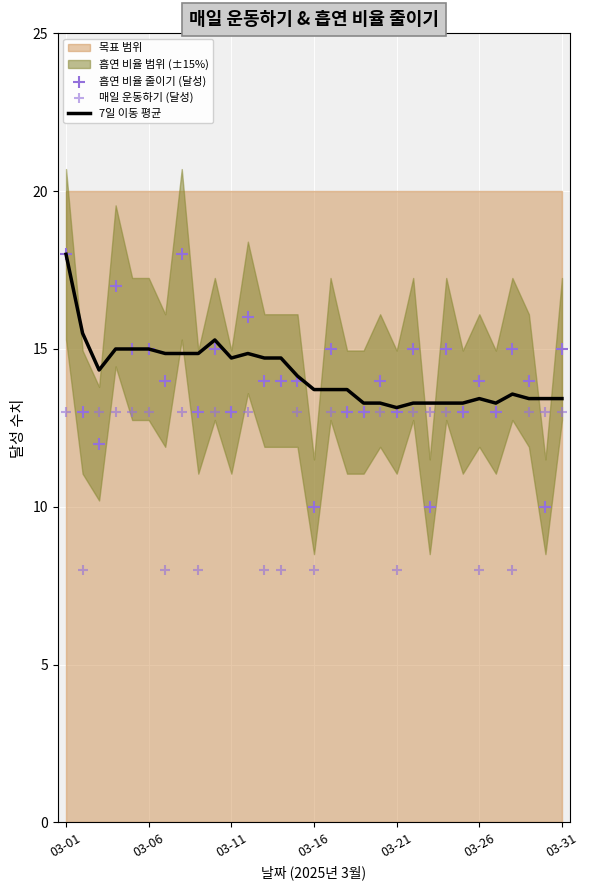

What is the maximum value for 7일 이동 평균?

18.0